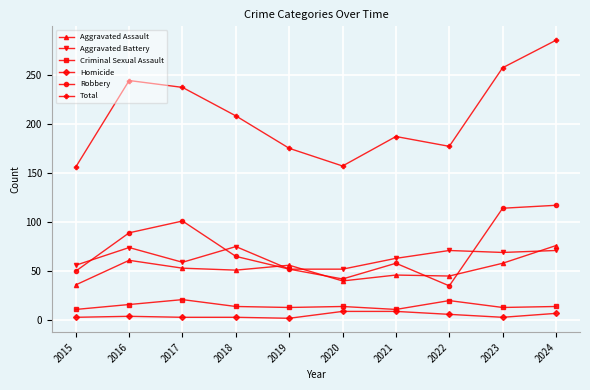

At which category does Aggravated Battery reach its first local peak?

2016